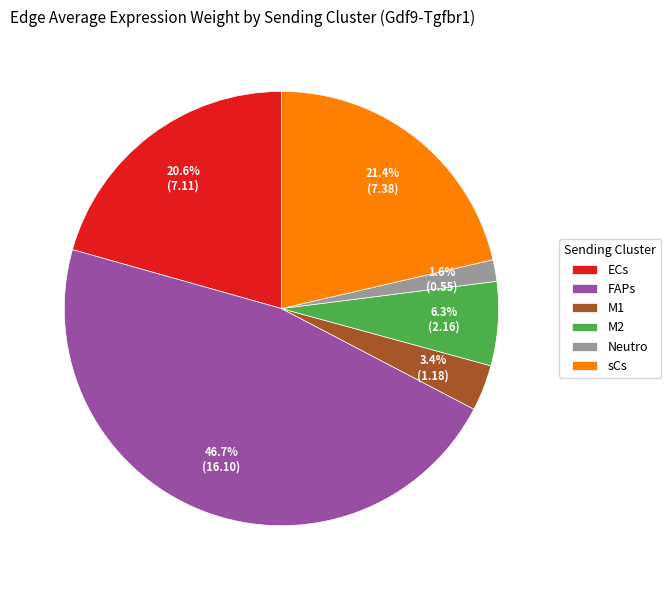

Is it true that Neutro is 7% of the pie?

False